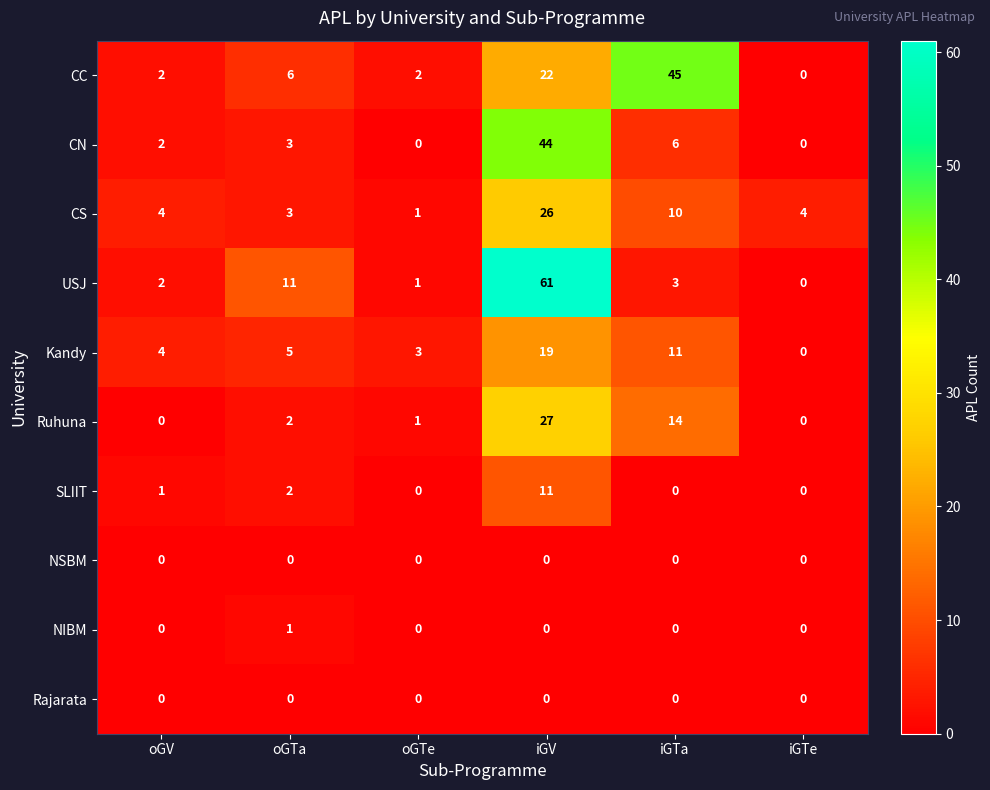

Count the number of categories in the chart.

6